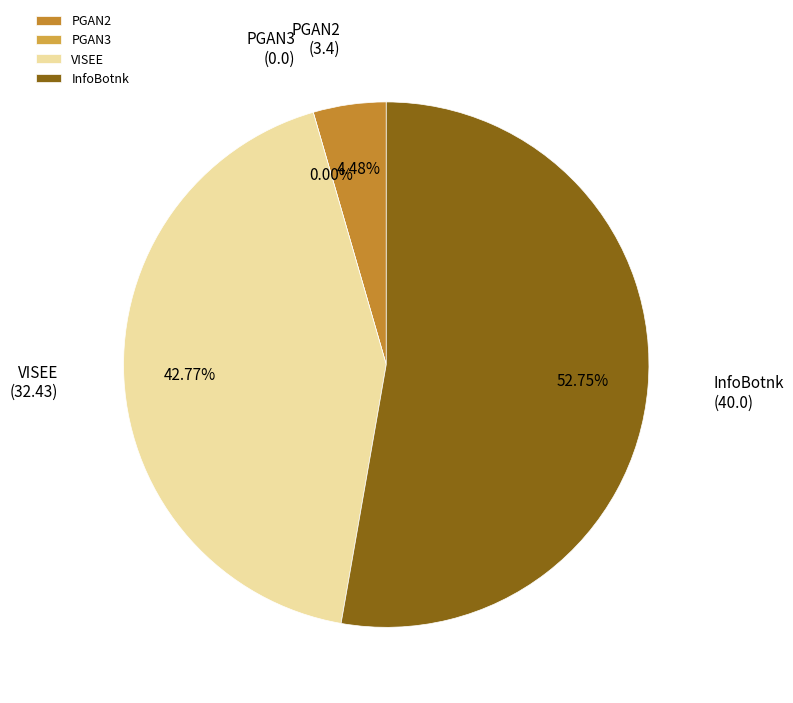

Is it true that PGAN3 is 1% of the pie?

False